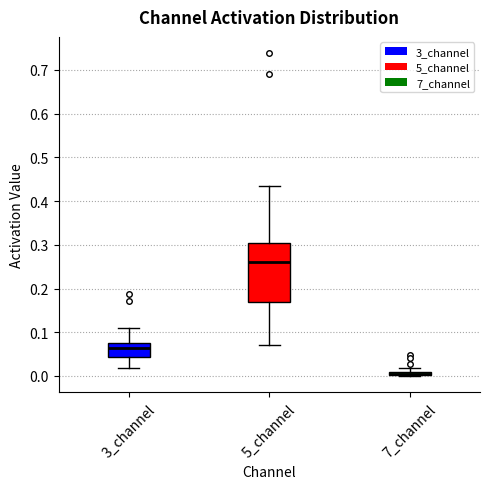

Where does the median line of the box for 5_channel sit on the y-axis? The values are not printed on the chart, so give them approximately, as read against the axis.

0.26